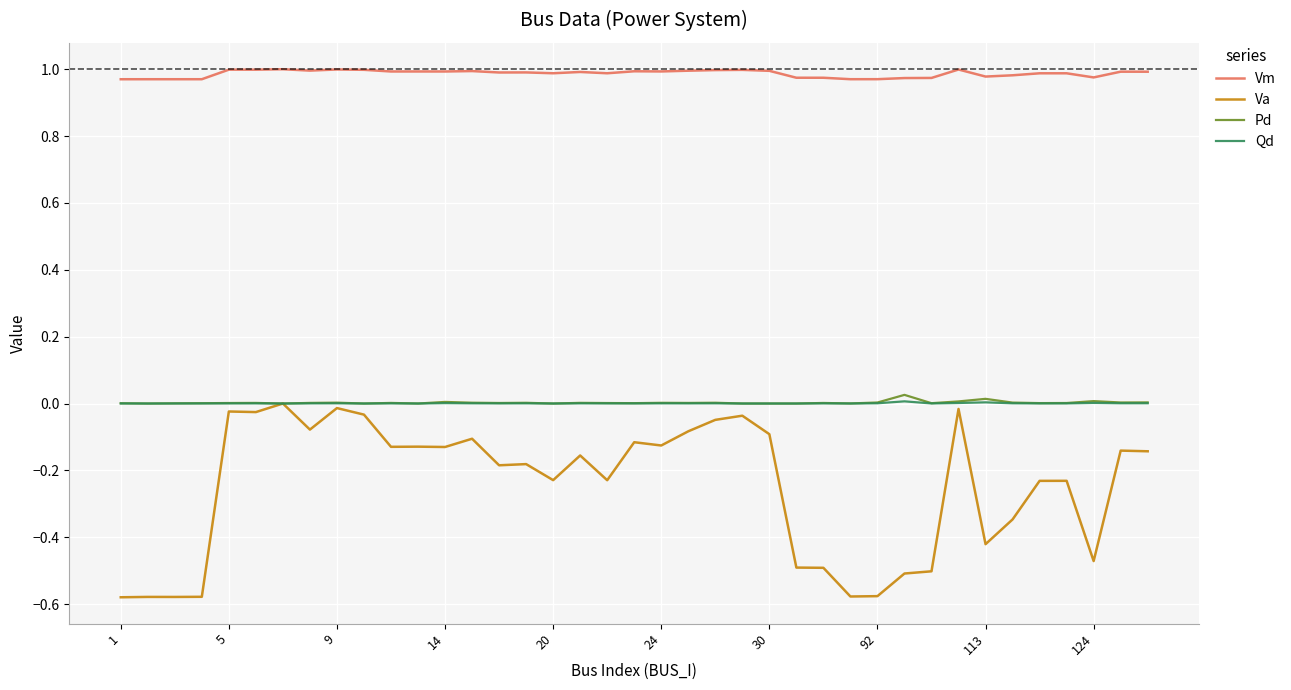

Which series has the largest range (max minus min)?

Va